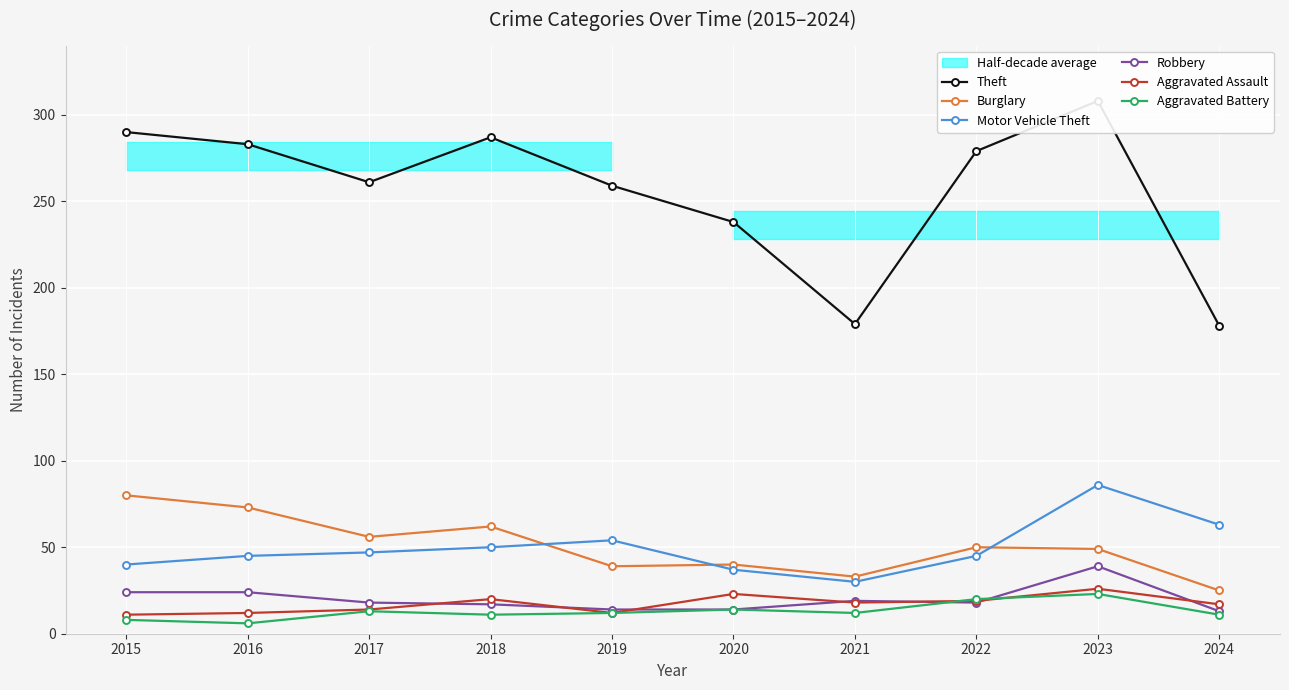

What is the difference between the maximum and minimum values in the Burglary series?

55